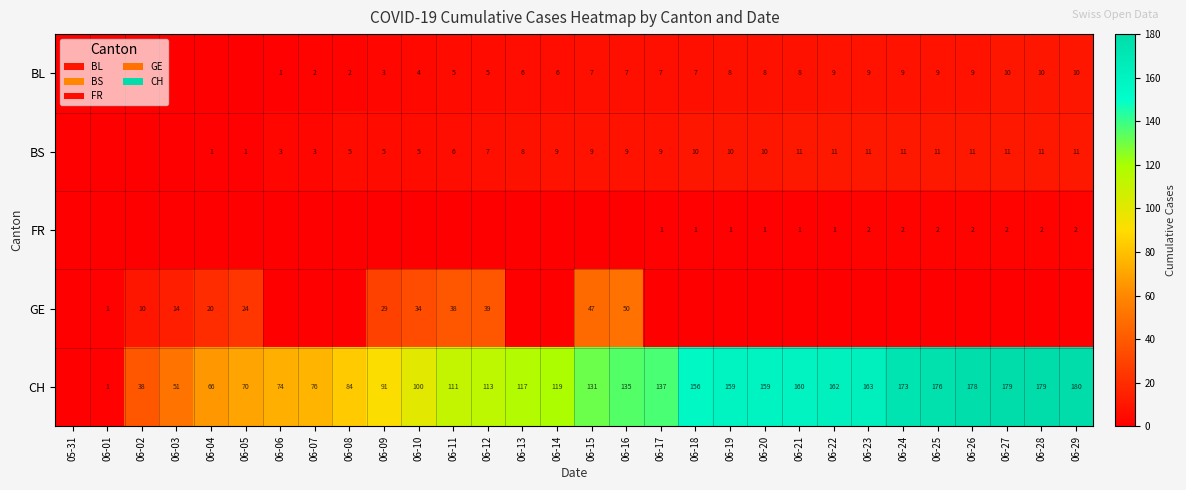

What is the spread (max minus min) of values at 06-02?

38